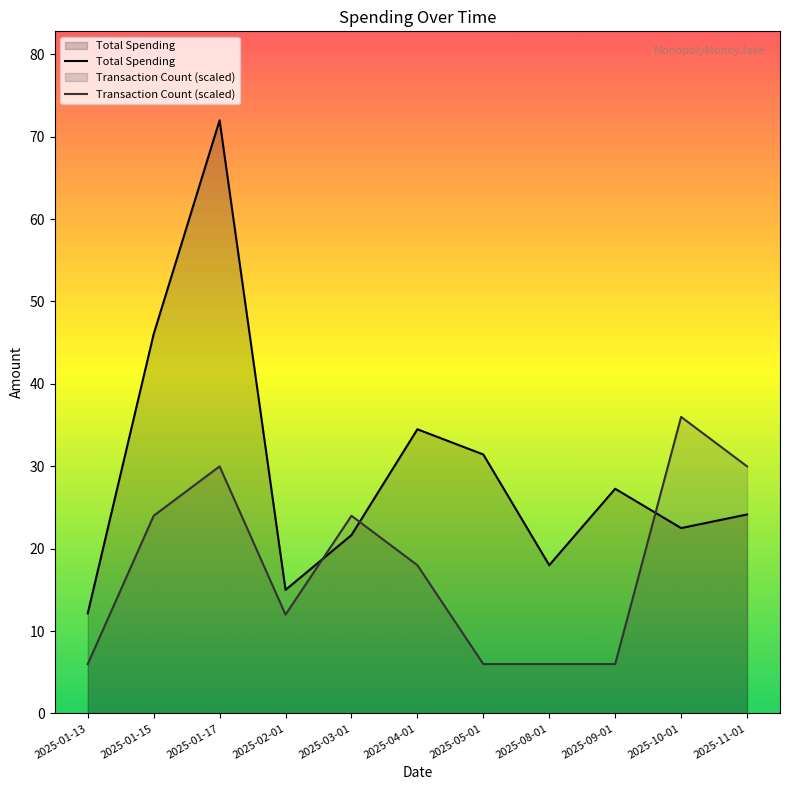

Read the Transaction Count (scaled) value at 2025-01-17.

30.0